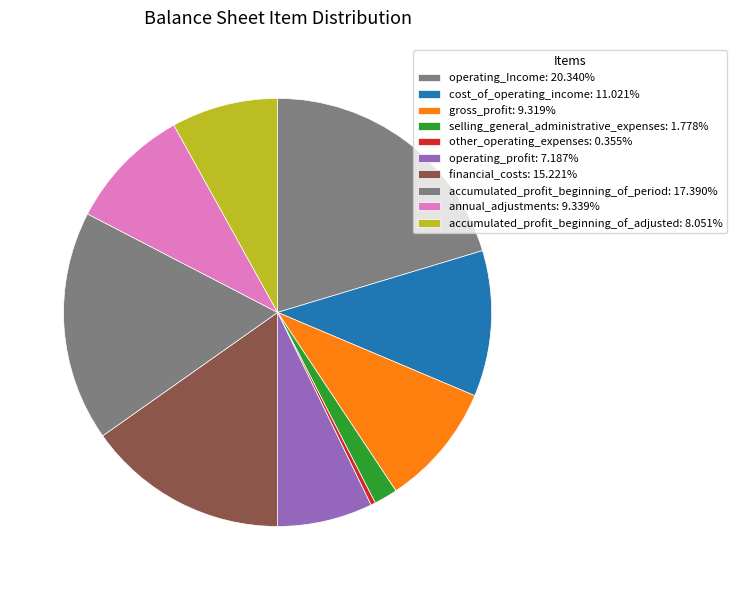

To the nearest percent, what percentage of the pie is annual_adjustments?

9%